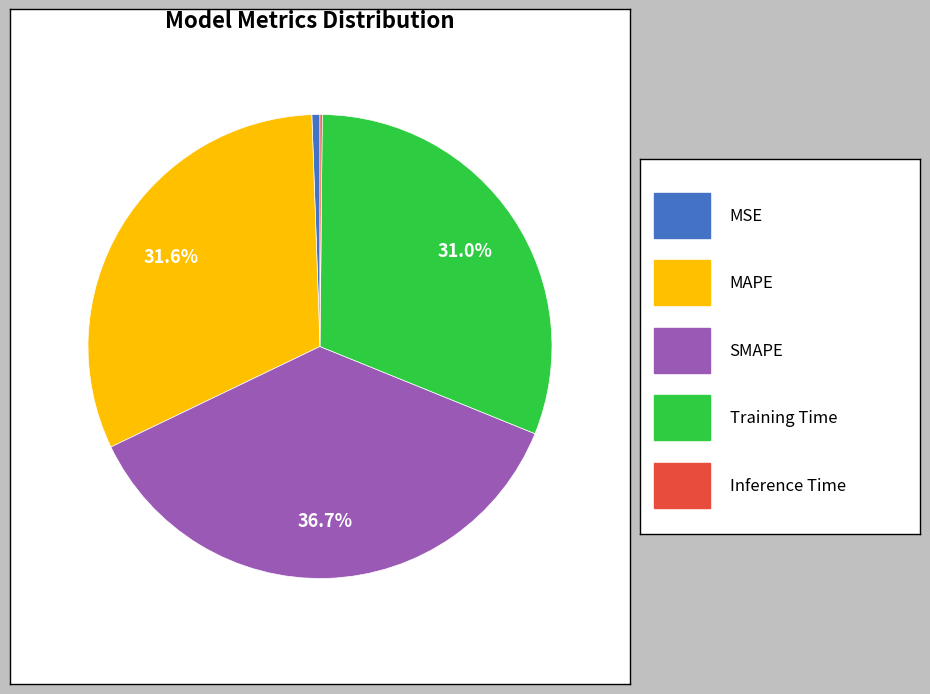

Is there a majority slice in this chart?

No